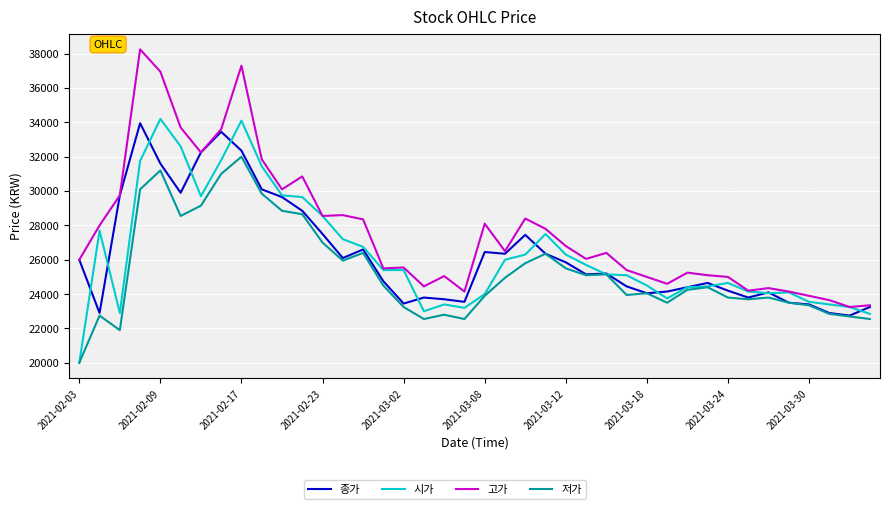

How many lines are shown in the chart?

4